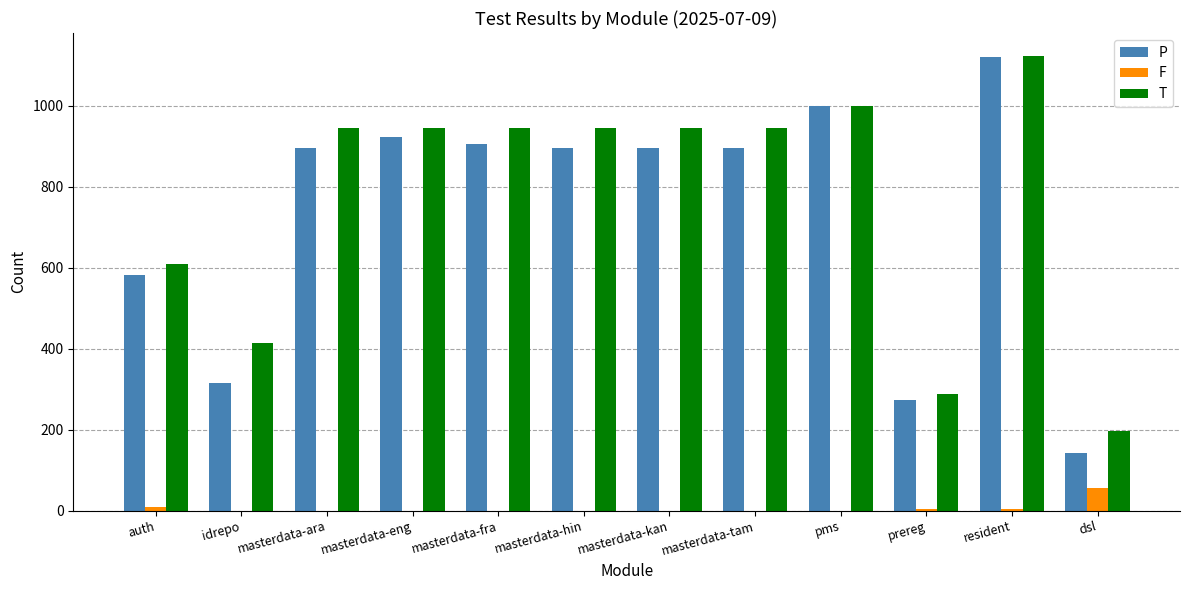

How many data points in F are above 0?

4